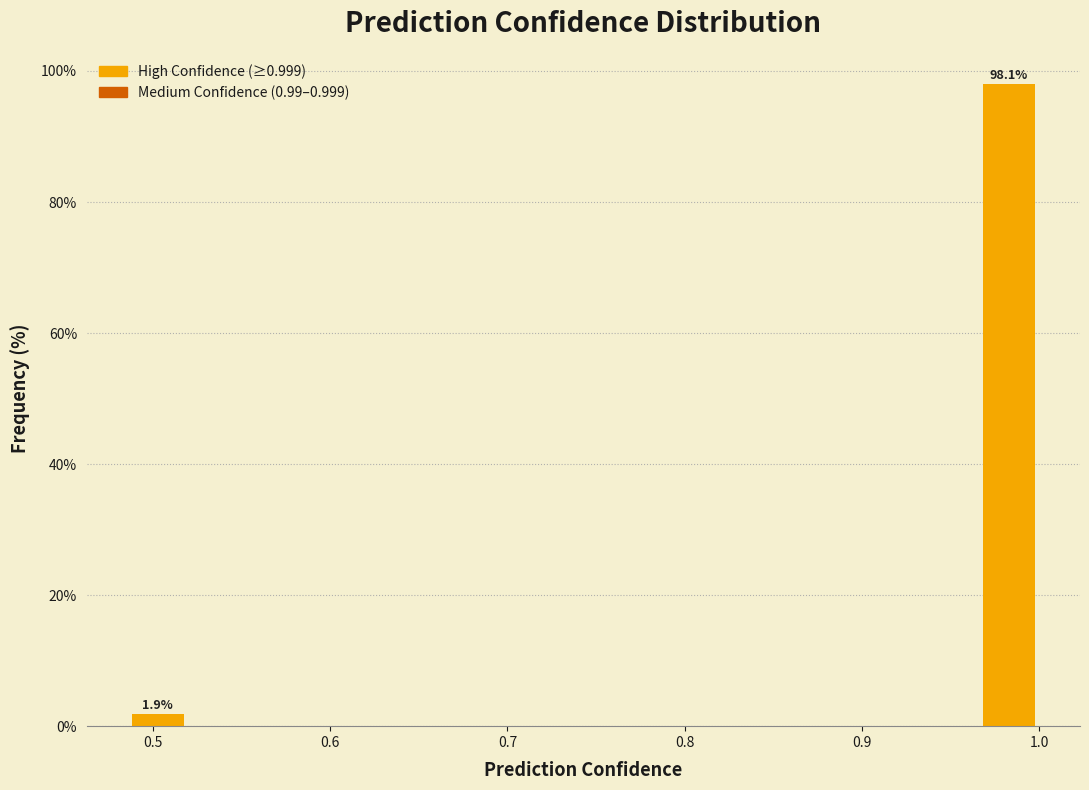

Around what value on the x-axis is the tallest bar? Give the approximate position of its centre, as read against the axis.

0.98